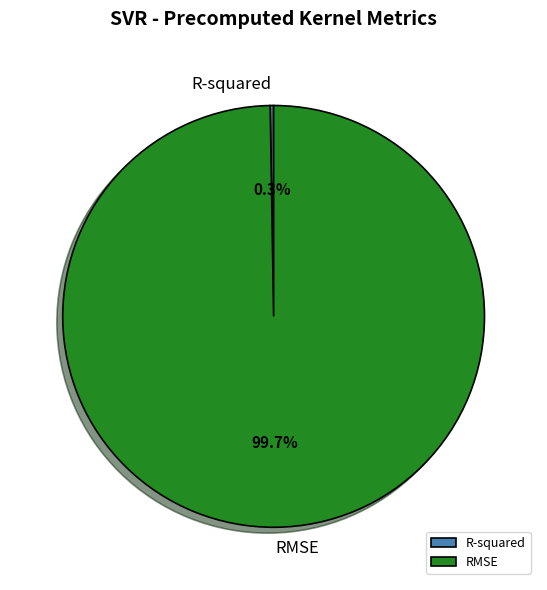

Which category has the biggest portion of the pie?

RMSE